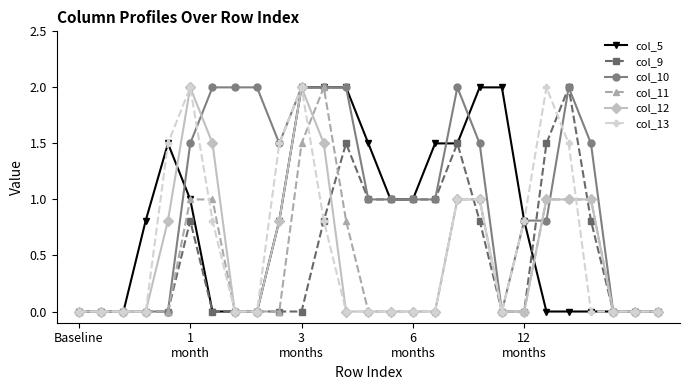

What is the value of the col_5 point at the 4th from the left?

0.8